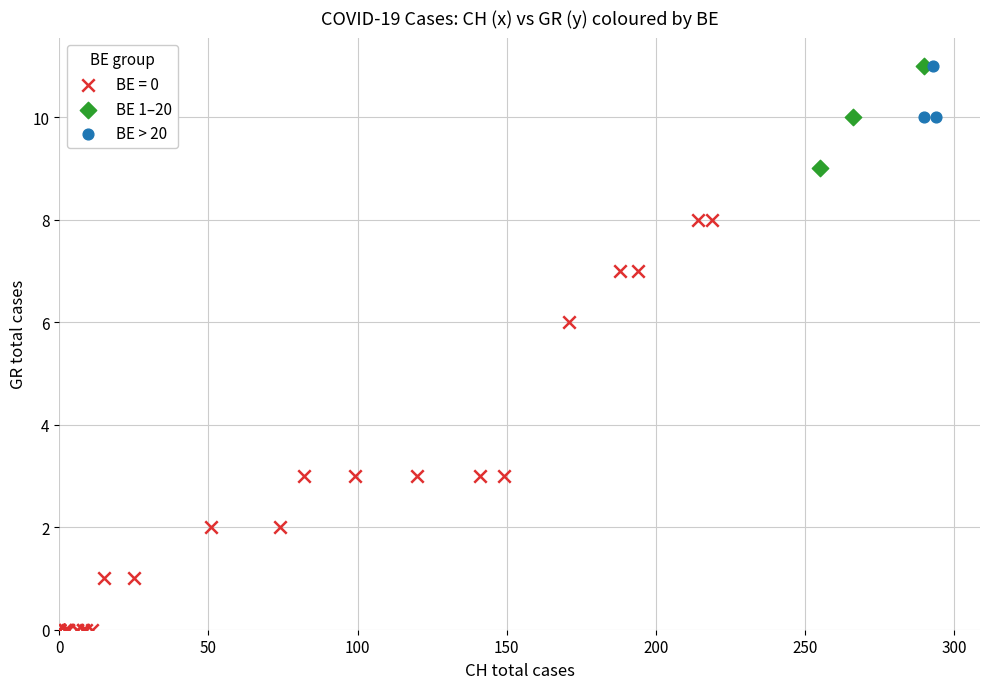

Which series has the widest spread of Y values?

BE = 0